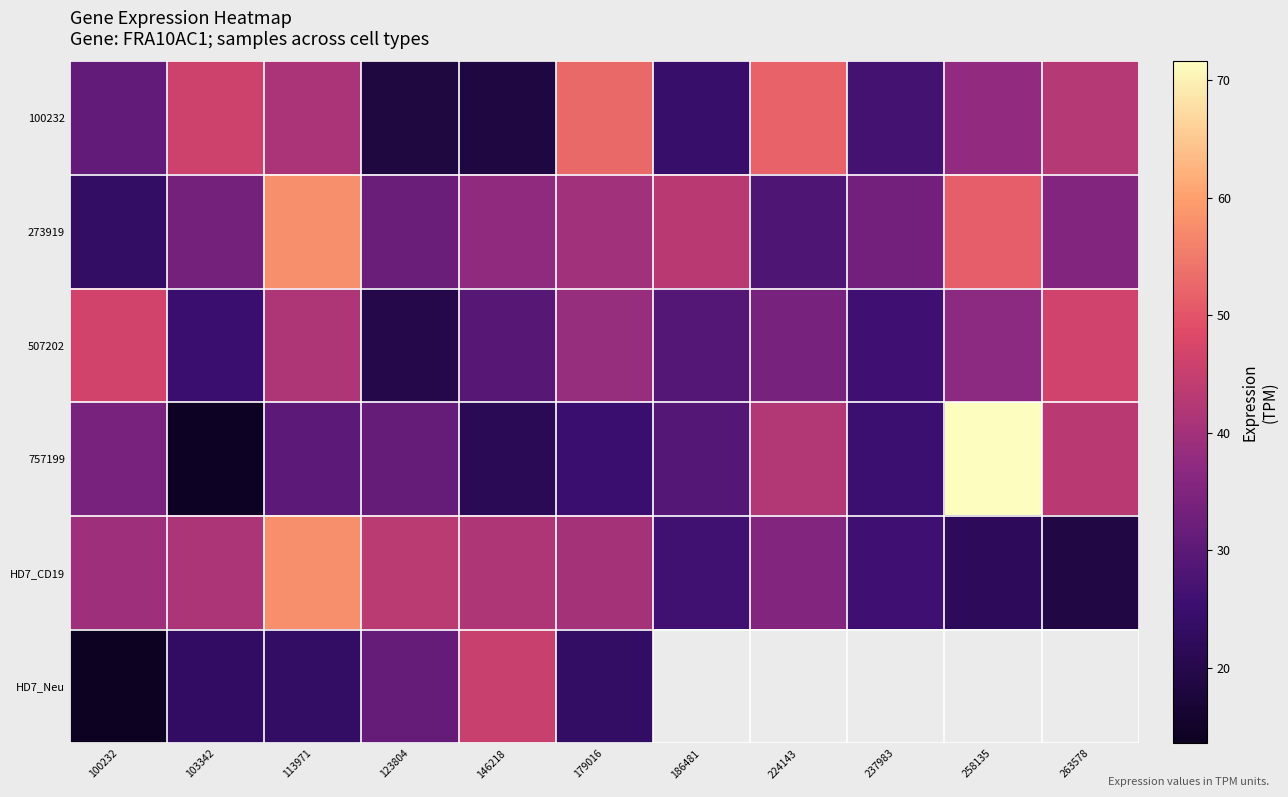

Which has a higher value, 179016 or 224143?

179016